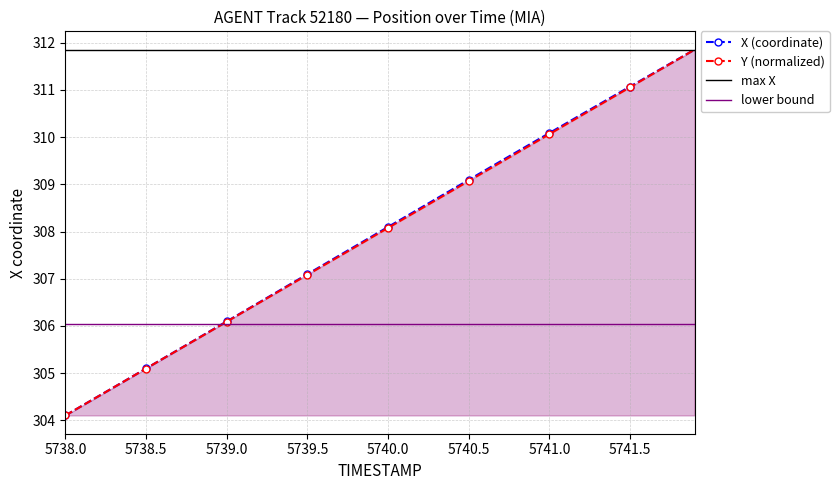

True or false: Y (normalized) has more than 0 interior local peaks.

False